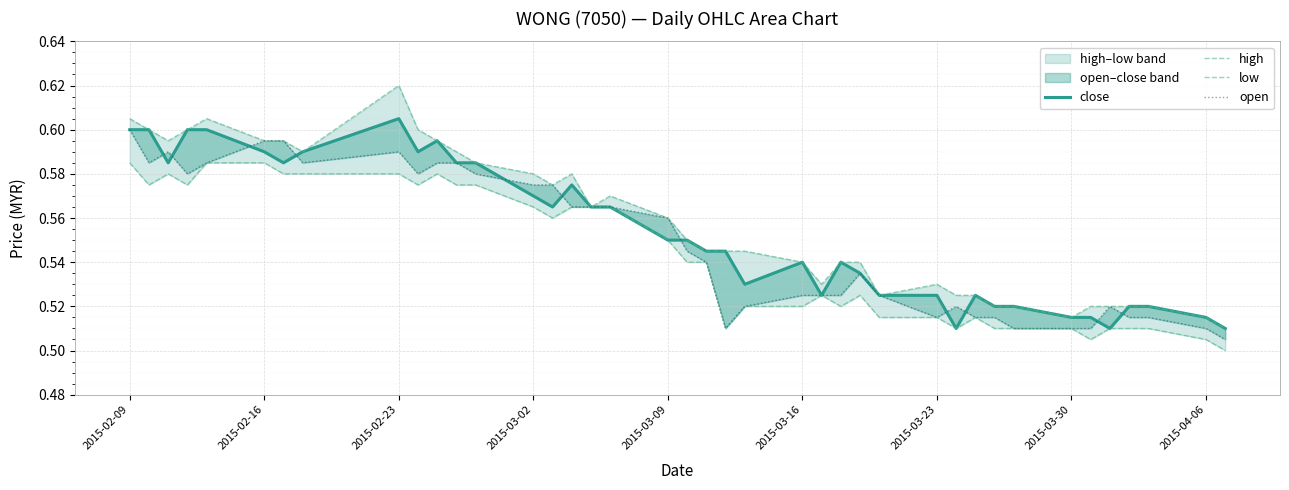

What are all the series names shown in the legend?

close, high, low, open